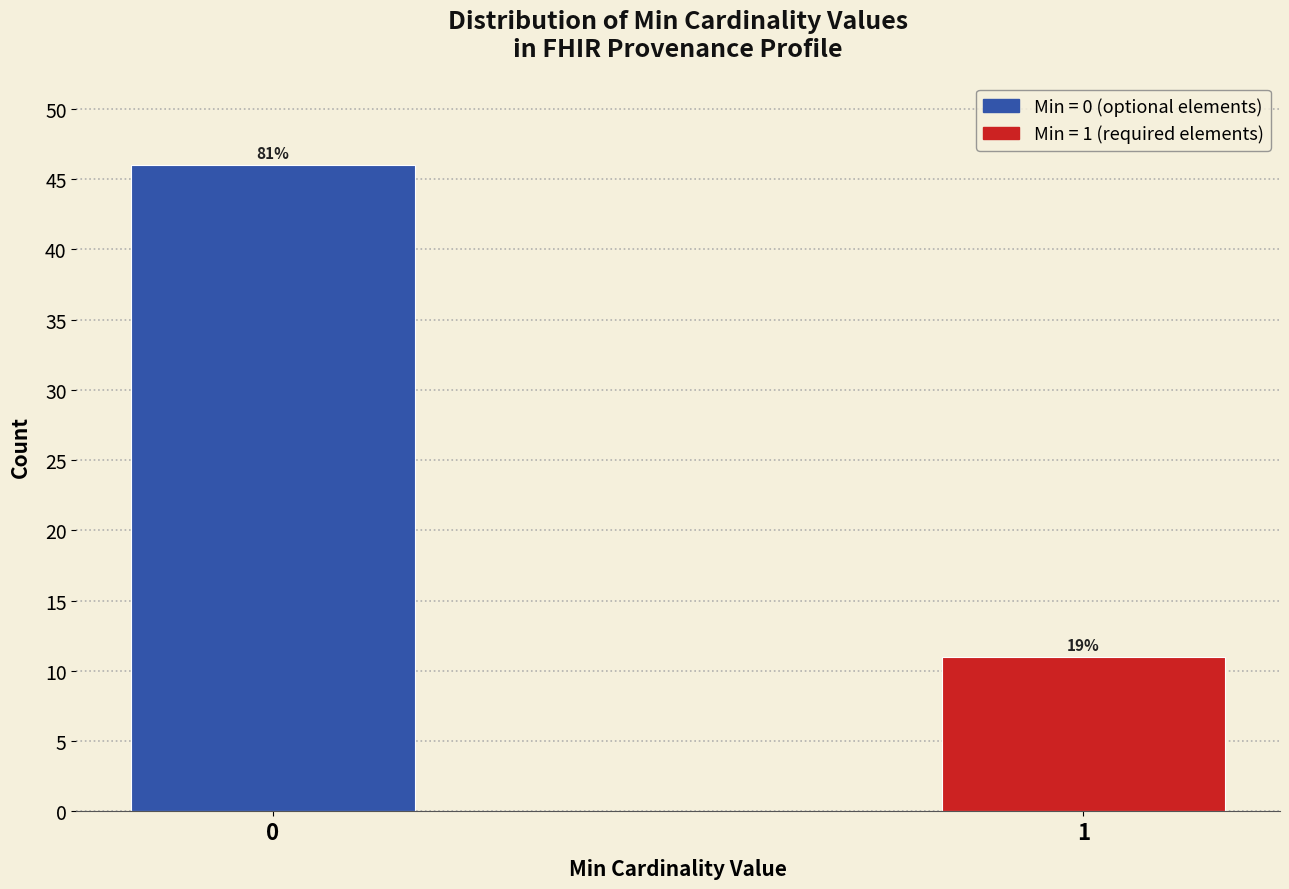

How many bars are there in total?

2